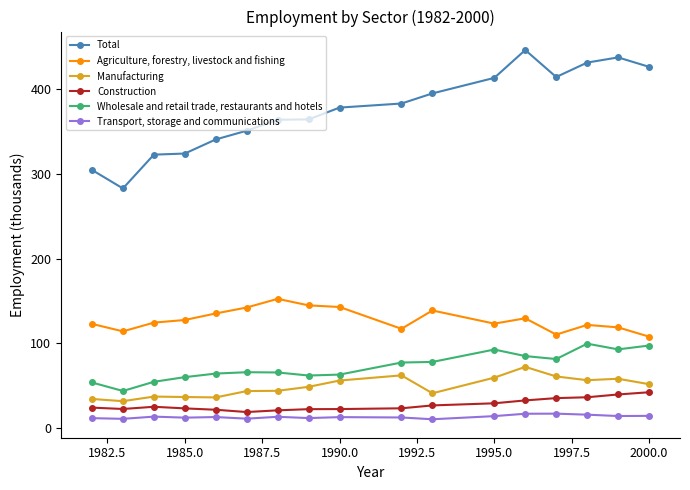

What is the sum of all Transport, storage and communications values?

230.9